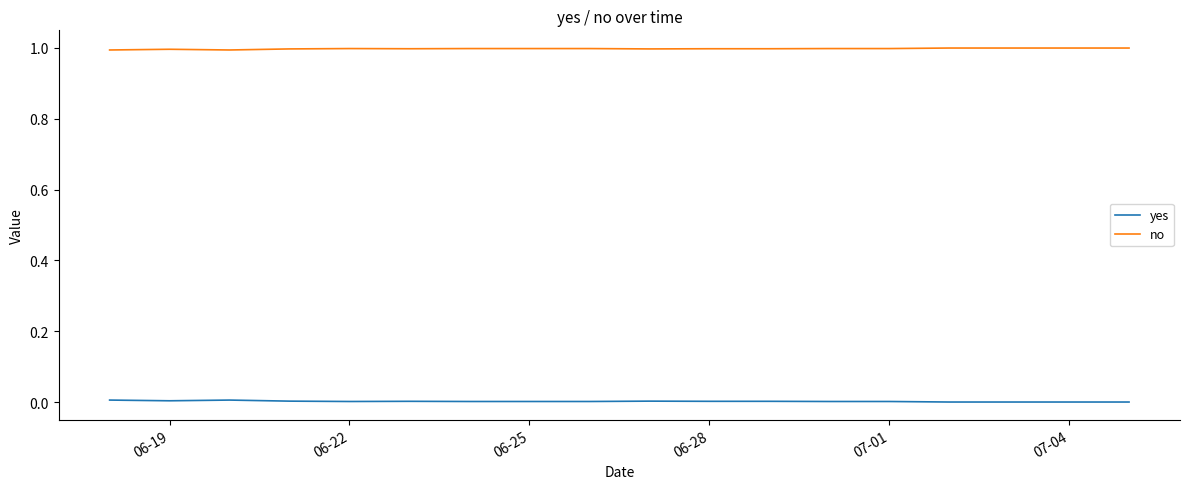

Is this an area chart (filled region under the line)?

No